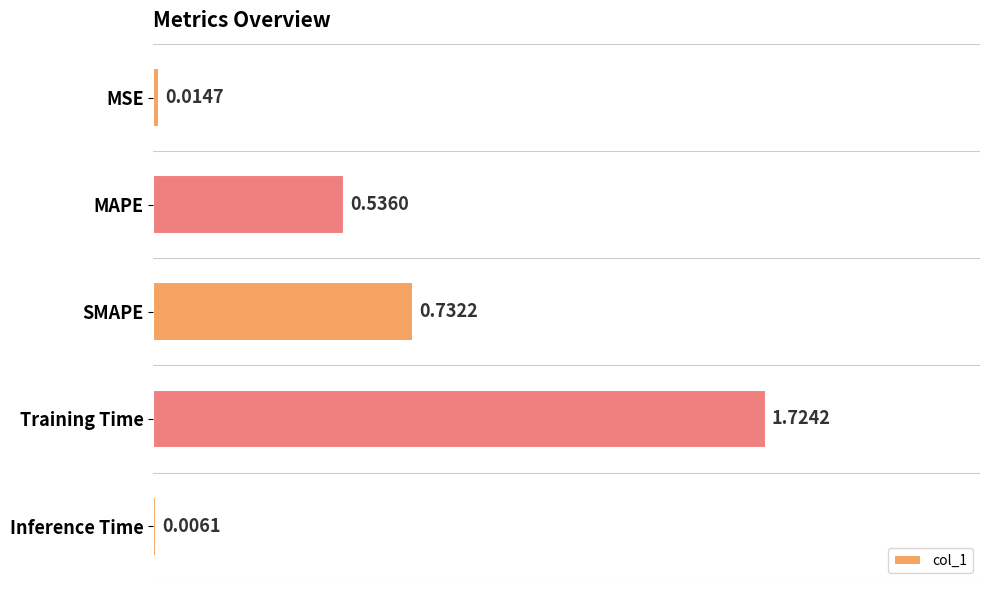

What is the sum of all values?

3.0